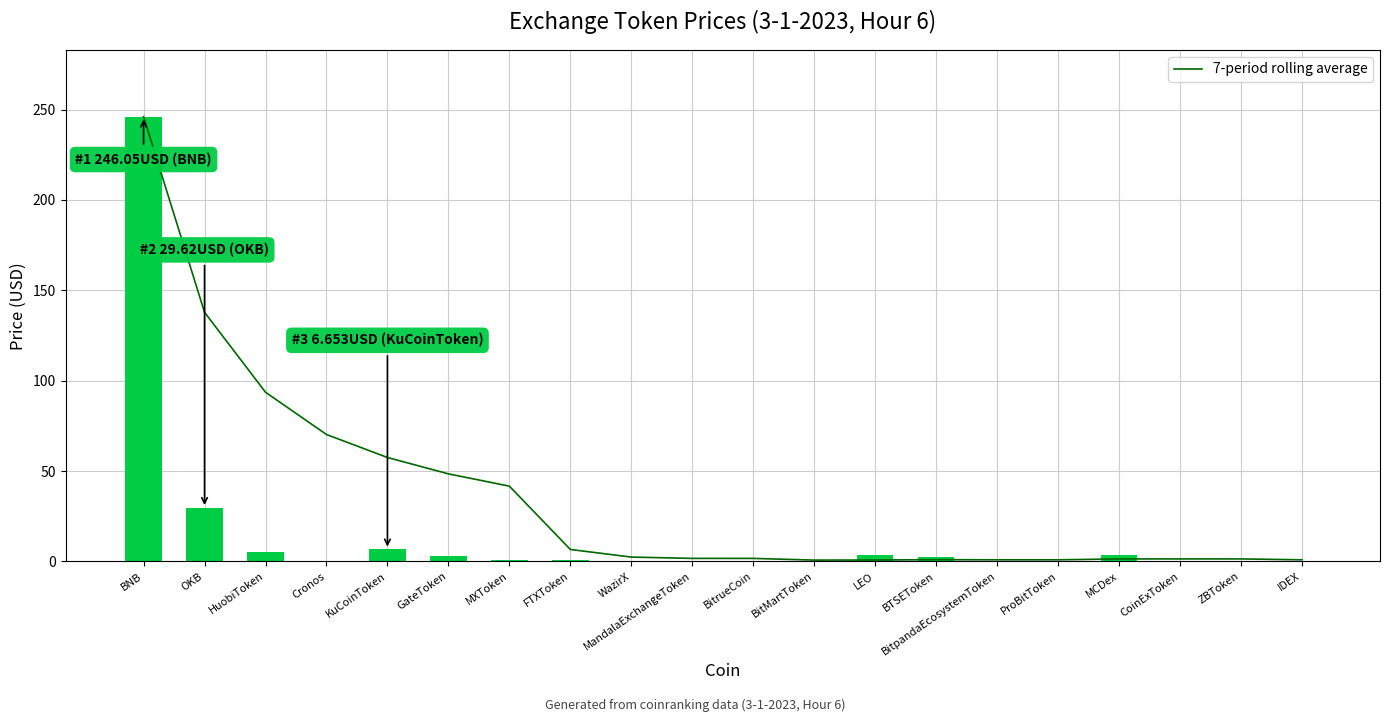

Reading left to right, list all the values displayed in this chart.

BNB=246.1	OKB=137.8	HuobiToken=93.6	Cronos=70.2	KuCoinToken=57.5	GateToken=48.5	MXToken=41.7	FTXToken=6.6	WazirX=2.4	MandalaExchangeToken=1.7	BitrueCoin=1.7	BitMartToken=0.7	LEO=0.8	BTSEToken=1.0	BitpandaEcosystemToken=0.9	ProBitToken=0.9	MCDex=1.4	CoinExToken=1.4	ZBToken=1.4	IDEX=0.9